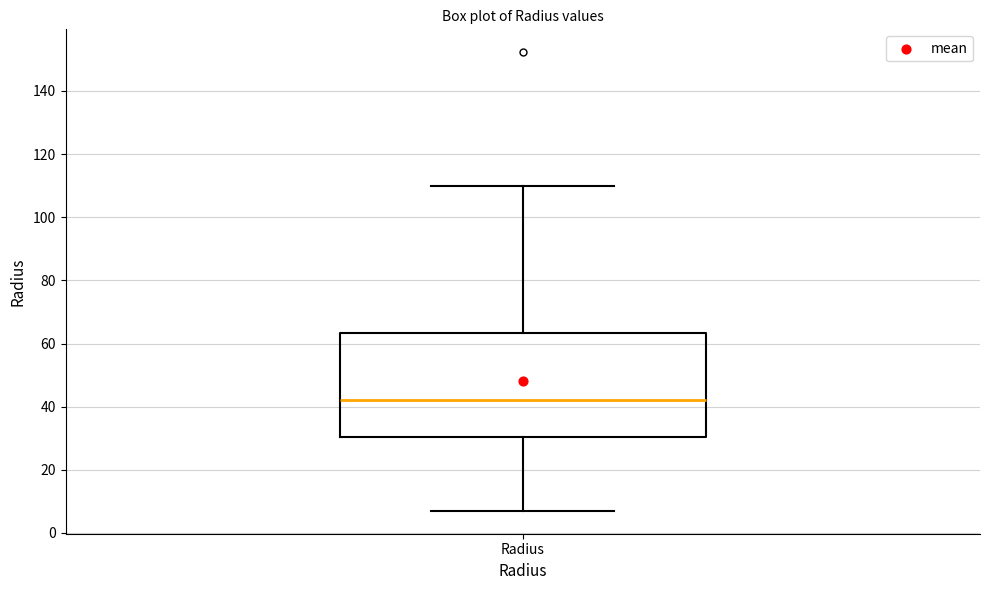

Read this box plot against the y-axis: the position of the median line, the range covered by the box, and the ends of both whiskers. The values are not printed on the chart, so give them approximately, as read against the axis.

median 42, box 30 to 64, whiskers 8 to 110